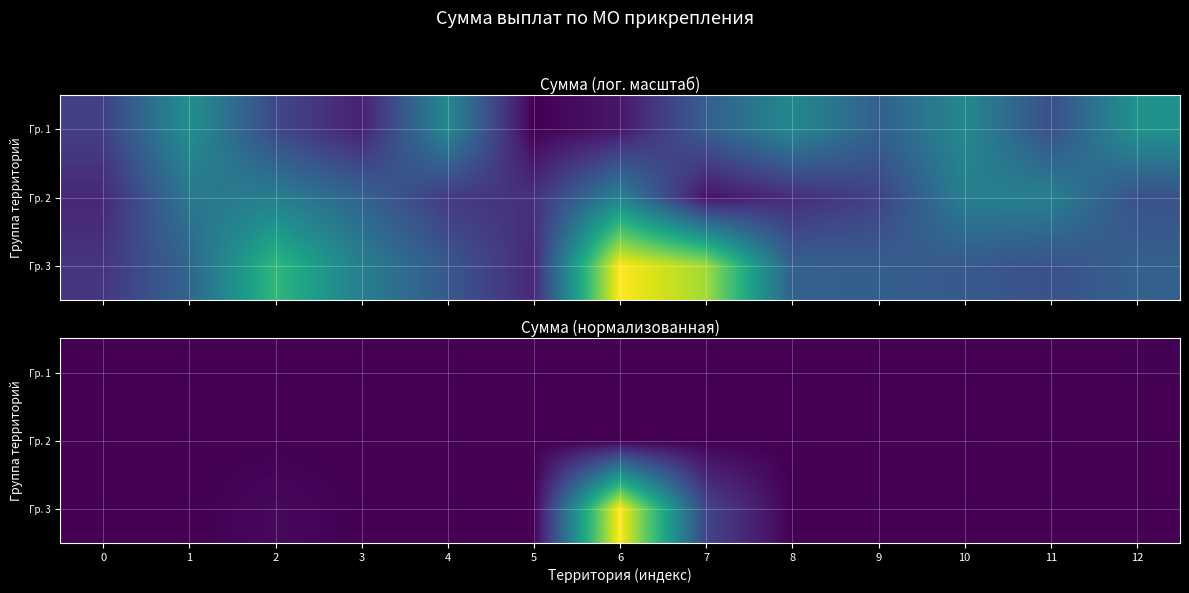

At how many categories does at least one series exceed 0?

13